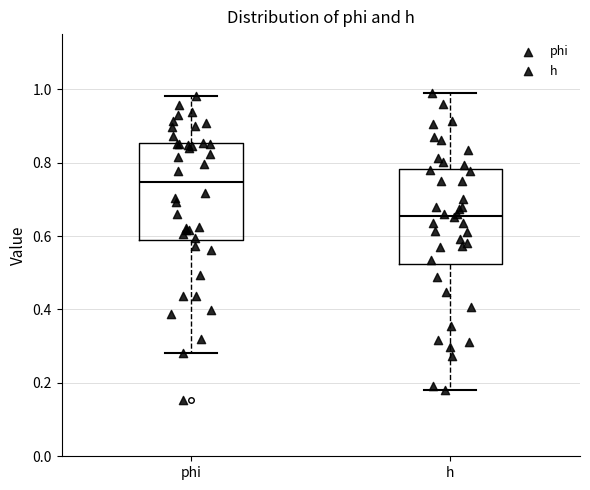

Where does the median line of the box for phi sit on the y-axis? The values are not printed on the chart, so give them approximately, as read against the axis.

0.74